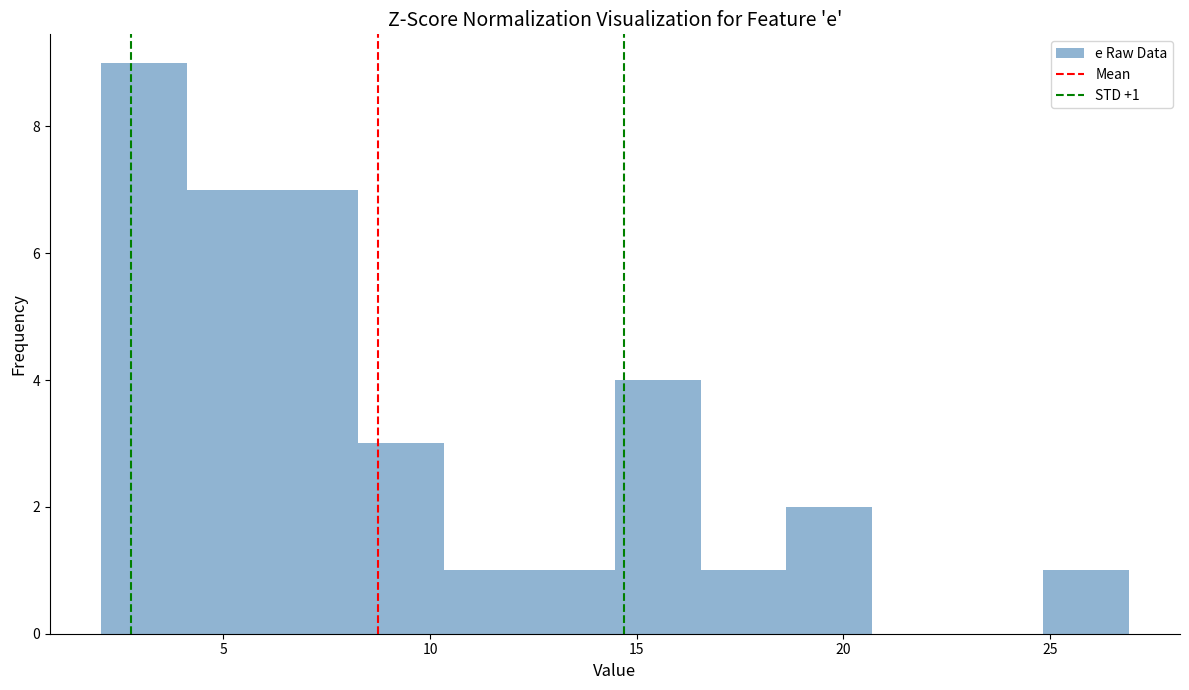

Over which range of the x-axis is the bar tallest?

2.0 to 4.0